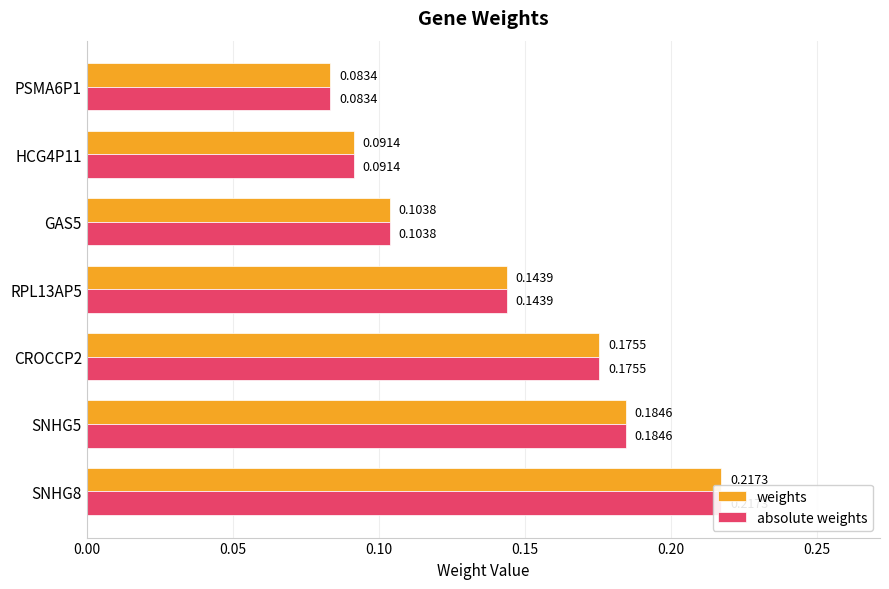

At how many categories does at least one series exceed 0?

7